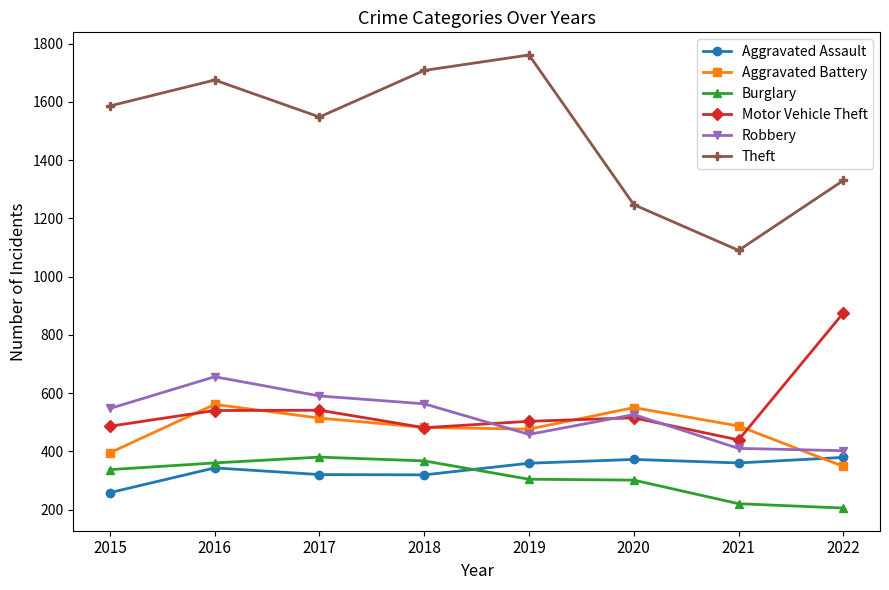

Which series has the largest range (max minus min)?

Theft